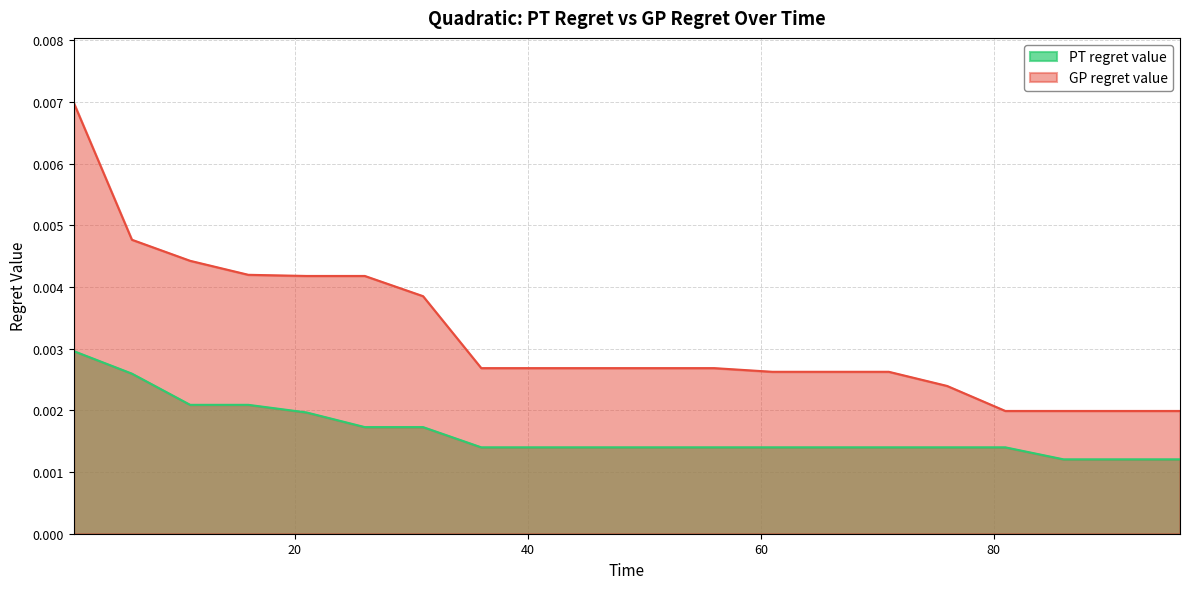

Is the value of GP regret value at 91 greater than the value of PT regret value at 26?

Yes